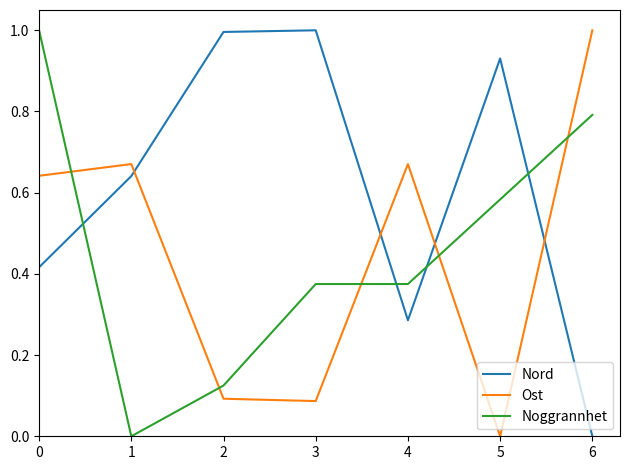

Between 1 and 5, which series saw the biggest shift?

Ost